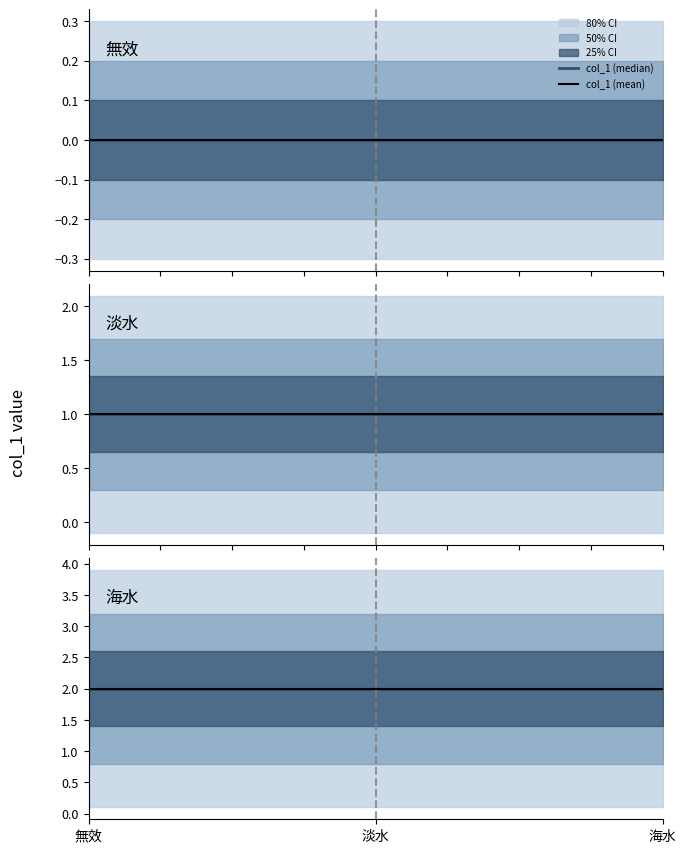

List the labels in order of value, smallest first.

無效, 淡水, 海水